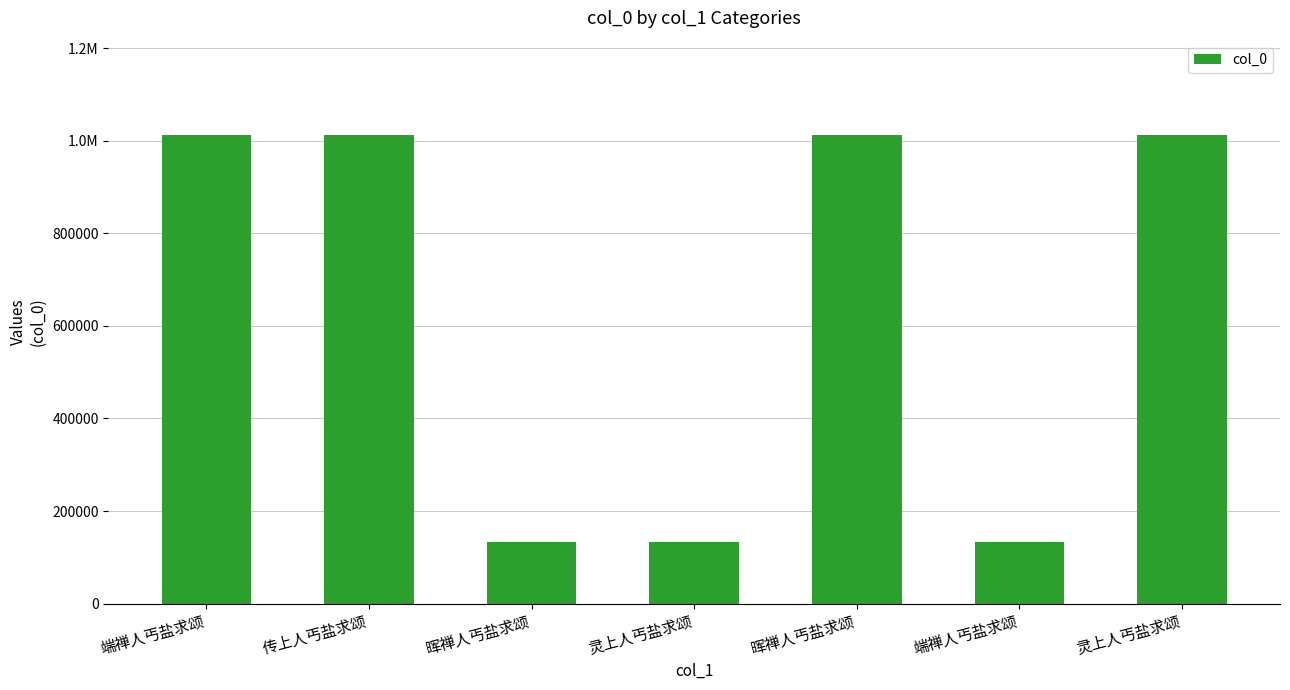

At which label is the value closest to 573463?

传上人丐盐求颂